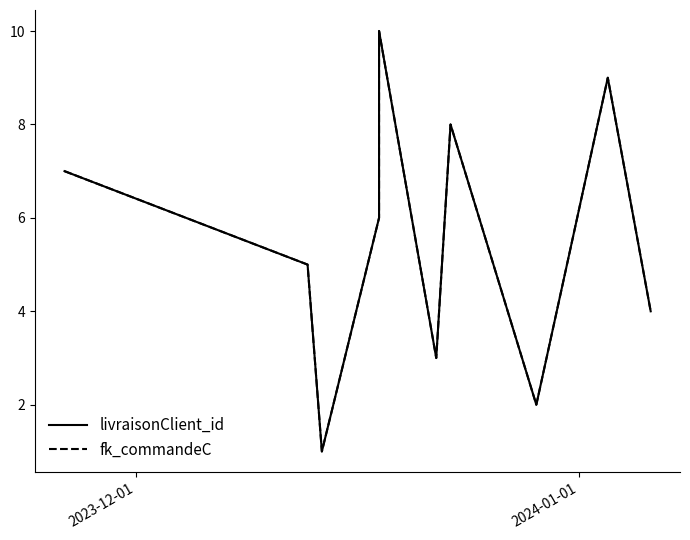

How many livraisonClient_id values are between 3 and 8?

6